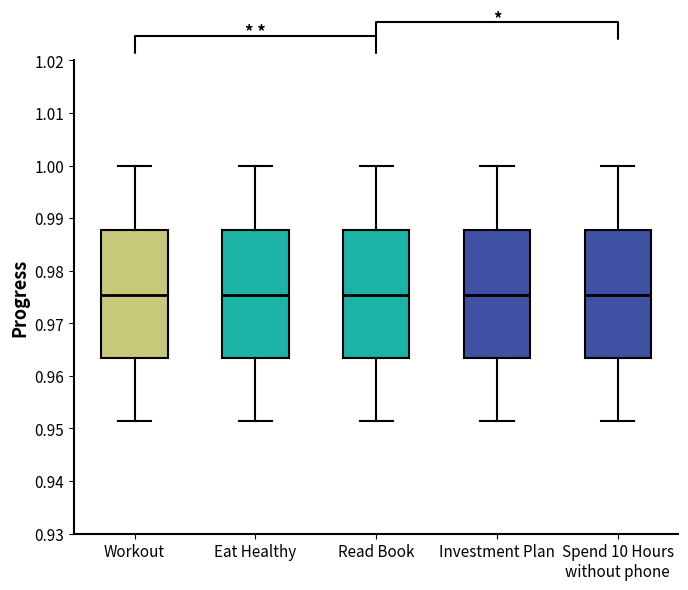

Reading left to right, transcribe this box plot: for each box, give where its median line is, the range the box spans, and where its two whiskers end, as read against the y-axis. The values are not printed on the chart, so give them approximately, as read against the axis.

Workout: median 0.975, box 0.963 to 0.988, whiskers 0.951 to 1.000
Eat Healthy: median 0.975, box 0.963 to 0.988, whiskers 0.951 to 1.000
Read Book: median 0.975, box 0.963 to 0.988, whiskers 0.951 to 1.000
Investment Plan: median 0.975, box 0.963 to 0.988, whiskers 0.951 to 1.000
Spend 10 Hours without phone: median 0.975, box 0.963 to 0.988, whiskers 0.951 to 1.000